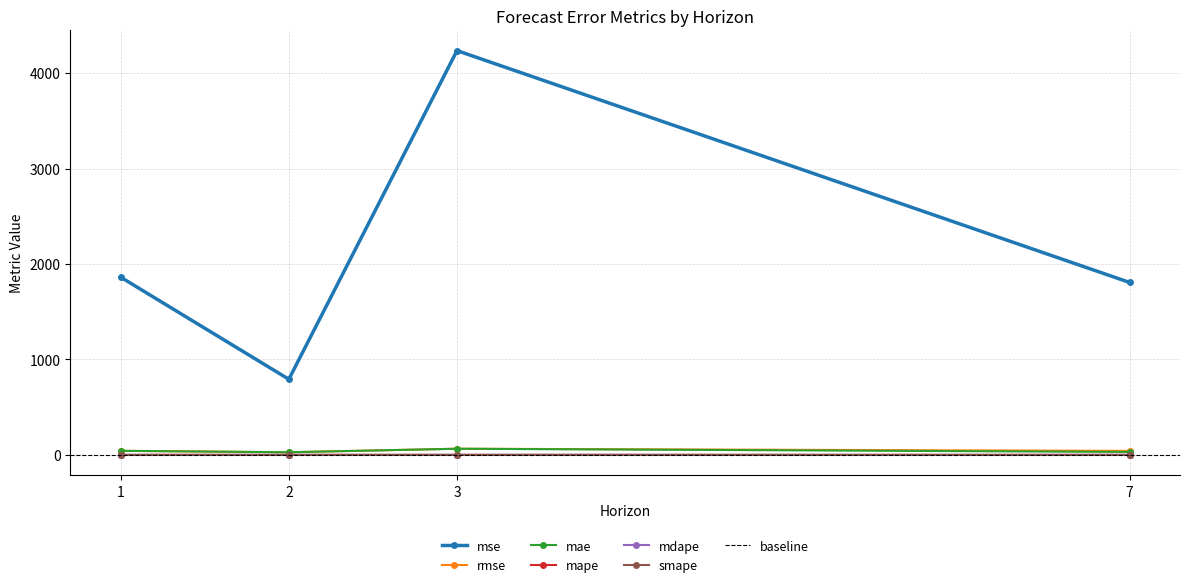

What is the sum of all rmse values?

178.9